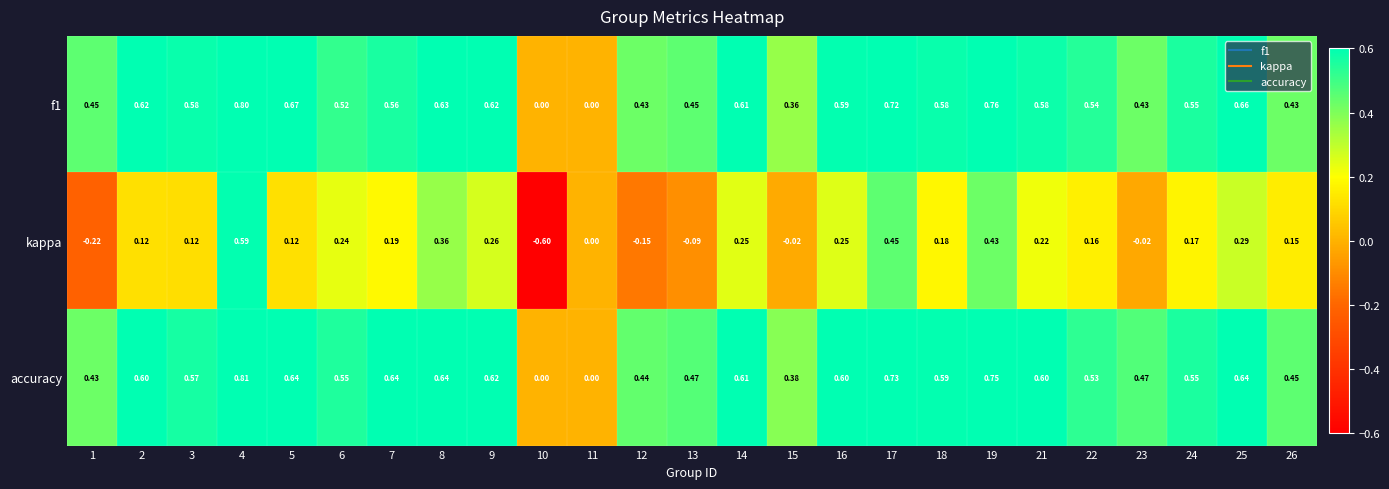

Which series has the largest total across all categories?

accuracy